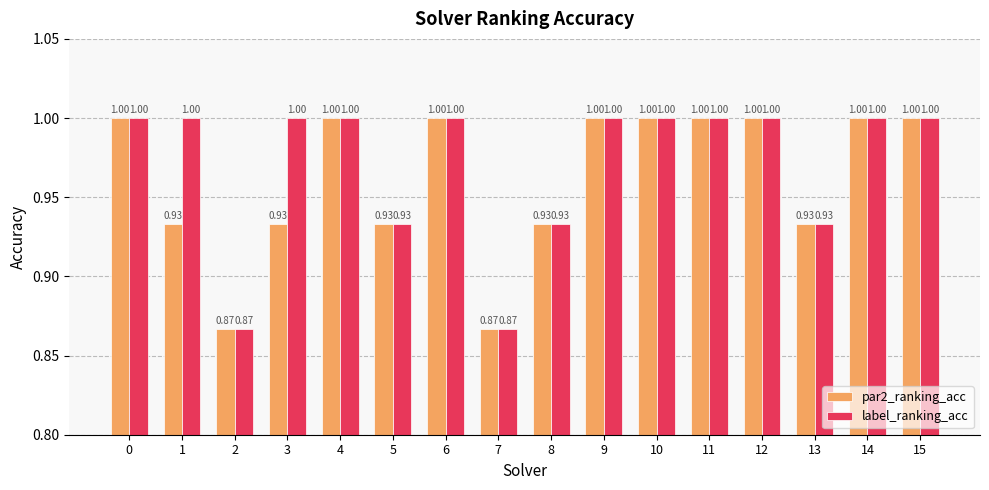

Rank the series by their average value, from highest to lowest.

label_ranking_acc, par2_ranking_acc